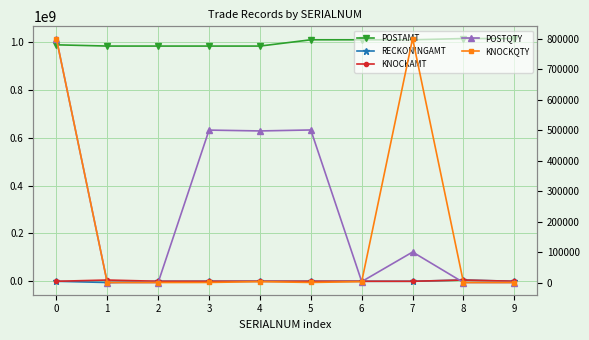

How many data points in RECKONINGAMT are above 0?

2